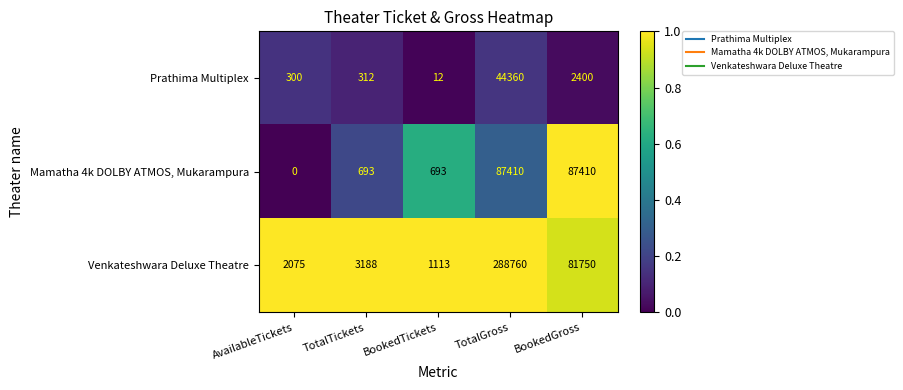

Reading left to right, transcribe all the data shown in this chart.

Prathima Multiplex: 300	312	12	44360	2400
Mamatha 4k DOLBY ATMOS, Mukarampura: 0	693	693	87410	87410
Venkateshwara Deluxe Theatre: 2075	3188	1113	288760	81750